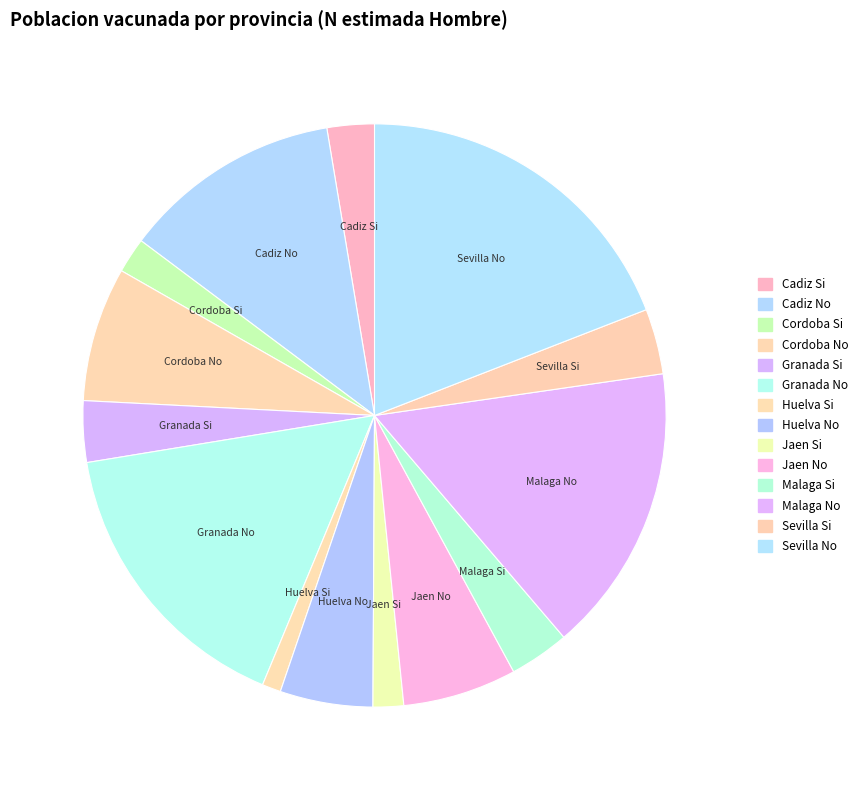

To the nearest percent, what is the combined percentage of Jaen Si and Cordoba No?

9%